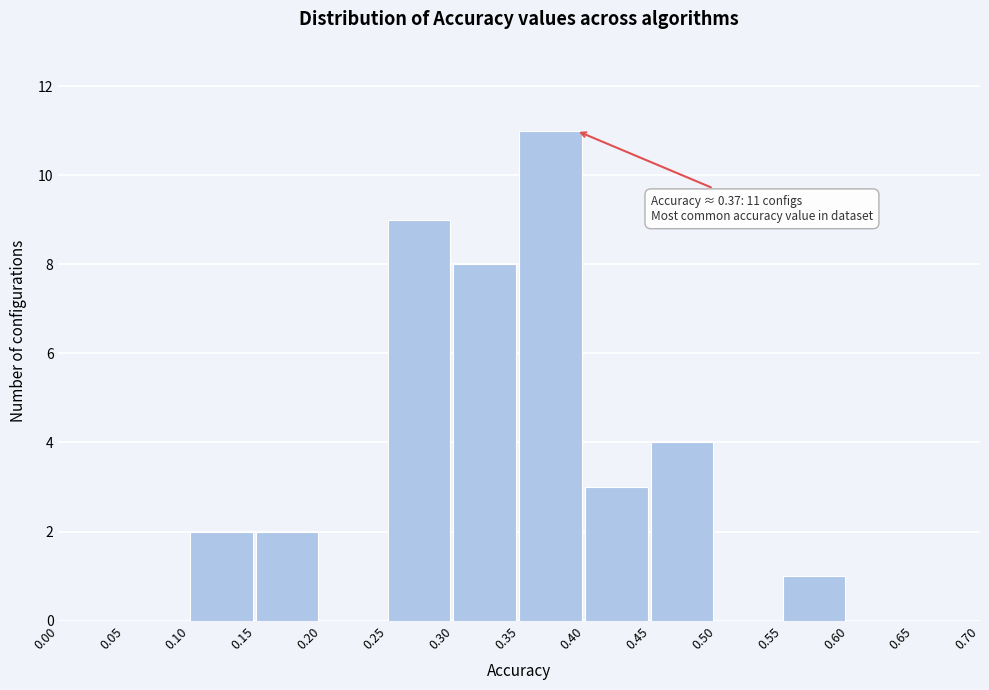

Which range on the x-axis has the tallest bar?

0.35 to 0.40